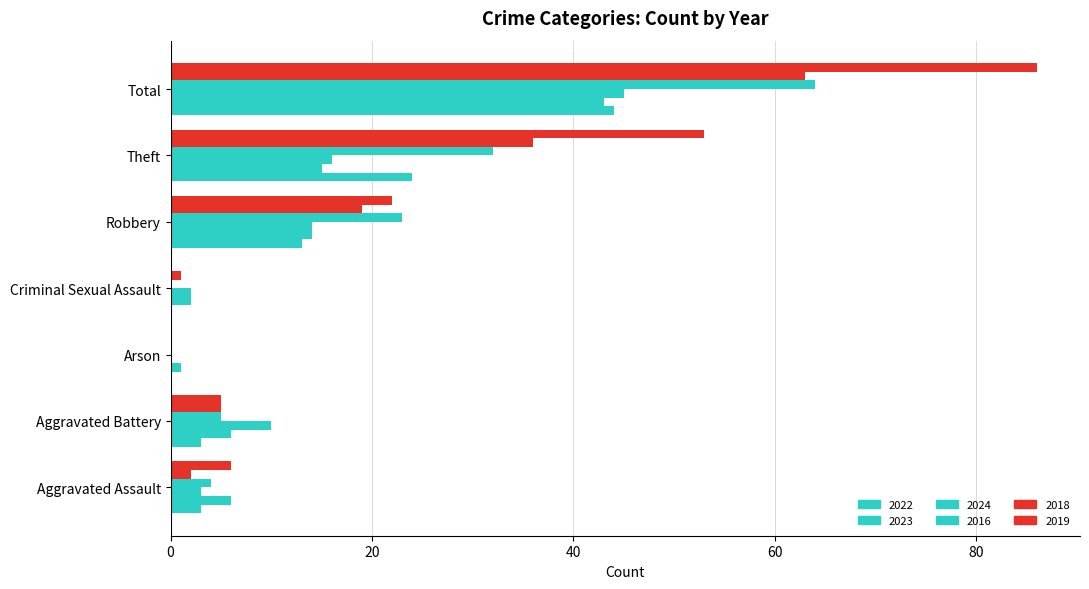

Reading left to right, transcribe all the data shown in this chart.

2022: Aggravated Assault=3	Aggravated Battery=3	Arson=0	Criminal Sexual Assault=0	Robbery=13	Theft=24	Total=44
2023: Aggravated Assault=6	Aggravated Battery=6	Arson=1	Criminal Sexual Assault=2	Robbery=14	Theft=15	Total=43
2024: Aggravated Assault=3	Aggravated Battery=10	Arson=0	Criminal Sexual Assault=2	Robbery=14	Theft=16	Total=45
2016: Aggravated Assault=4	Aggravated Battery=5	Arson=0	Criminal Sexual Assault=0	Robbery=23	Theft=32	Total=64
2018: Aggravated Assault=2	Aggravated Battery=5	Arson=0	Criminal Sexual Assault=1	Robbery=19	Theft=36	Total=63
2019: Aggravated Assault=6	Aggravated Battery=5	Arson=0	Criminal Sexual Assault=0	Robbery=22	Theft=53	Total=86